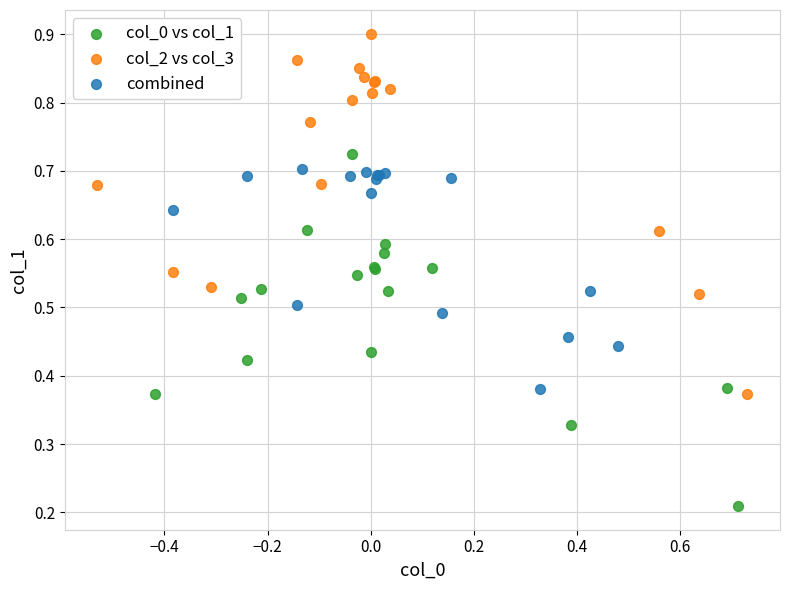

Which series reaches the maximum Y coordinate?

col_2 vs col_3